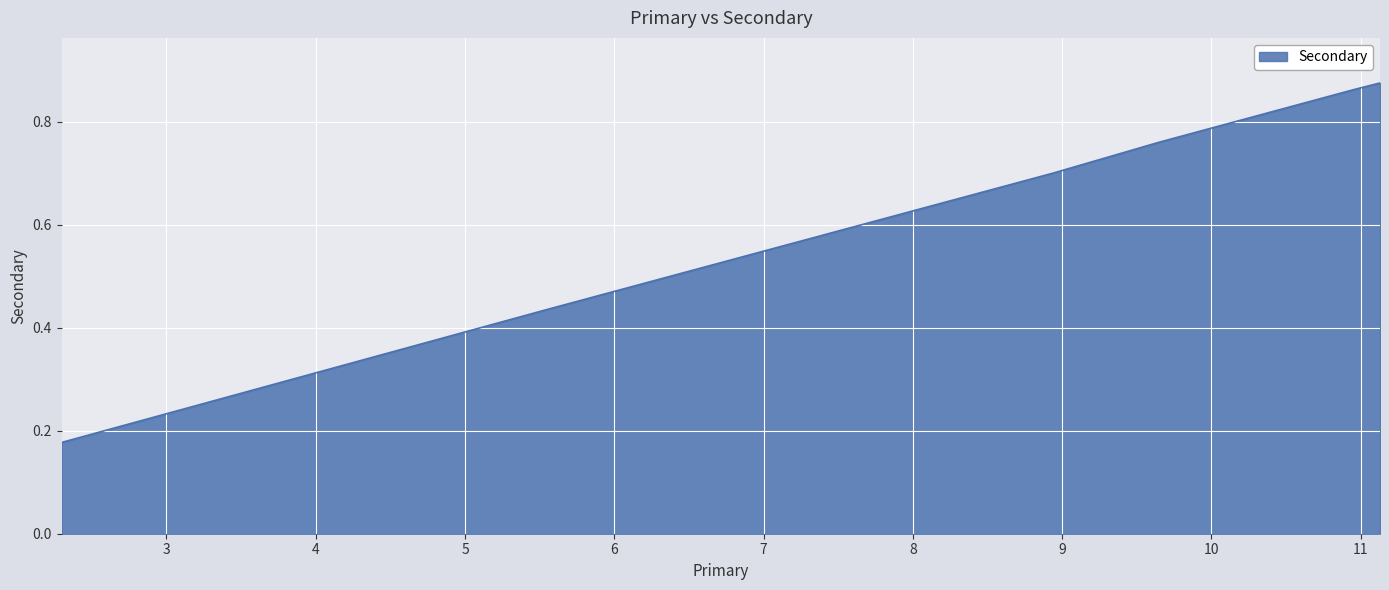

What is the difference between the second highest and minimum values?

0.7